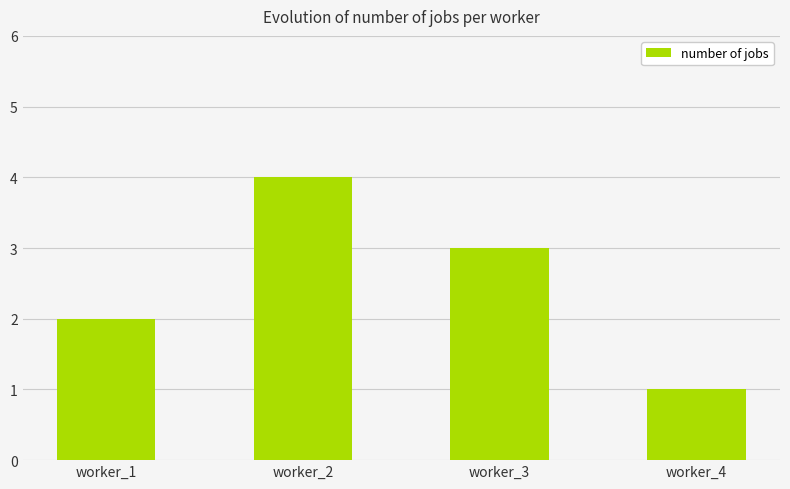

Which has a higher value, worker_1 or worker_2?

worker_2